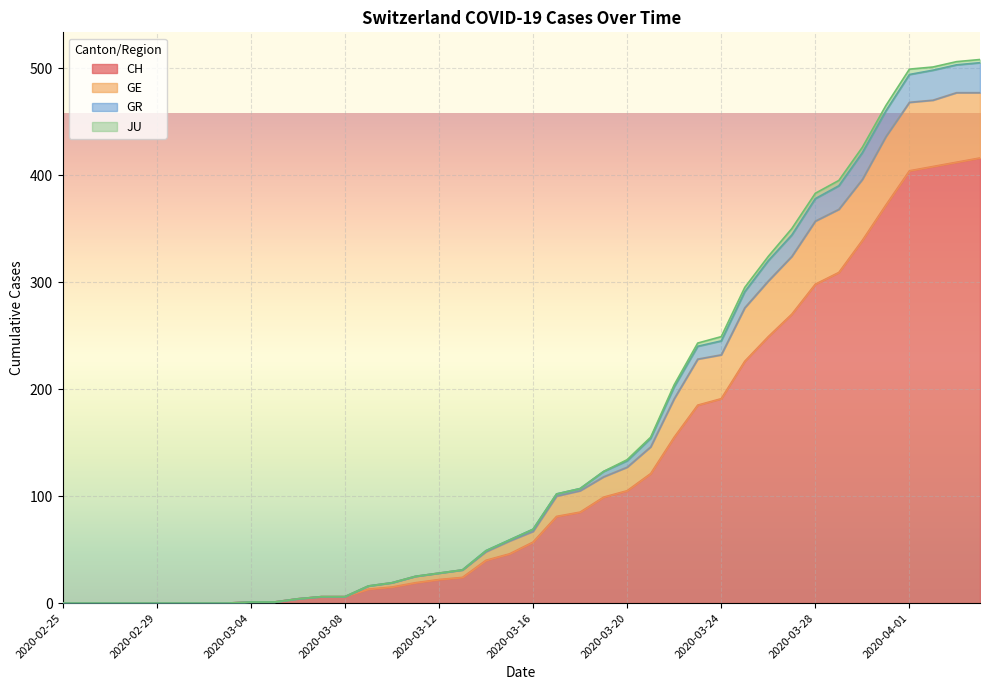

How many values in the CH series exceed 57?

19